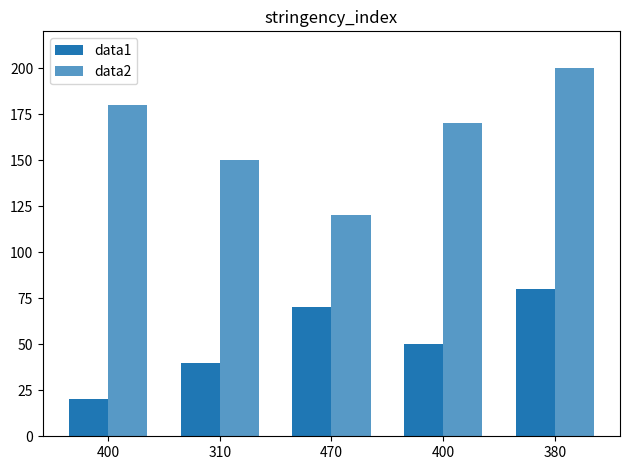

Rank the series at 380 from highest to lowest value.

data2, data1